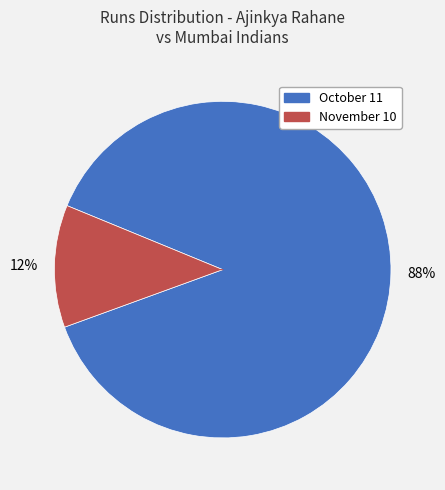

The October 11 slice represents 88% of the pie. True or false?

True